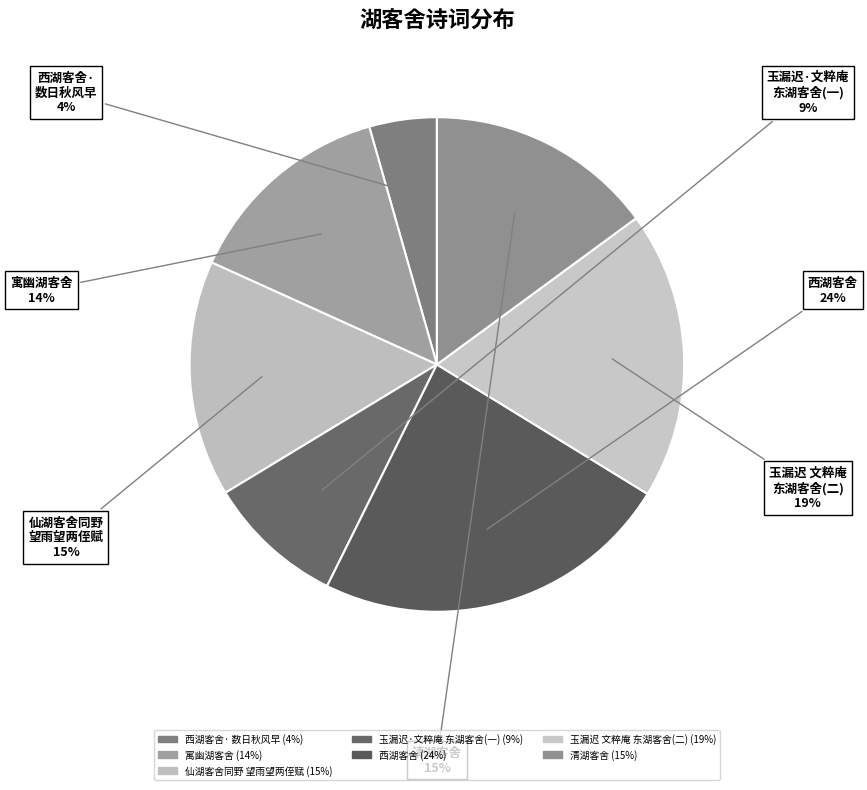

Count the number of slices in the pie.

7